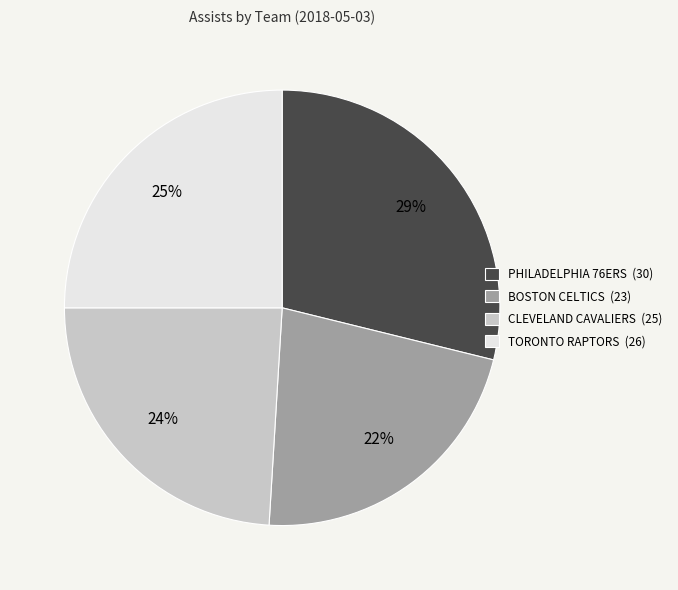

To the nearest percent, what is the average slice percentage?

25%